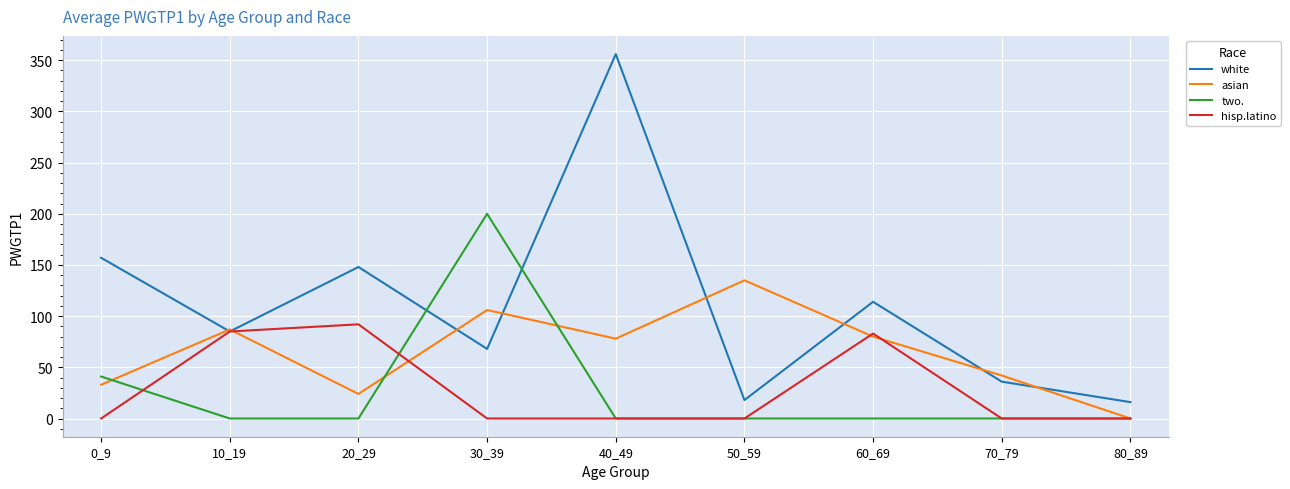

How many intersections are there between white and two.?

2